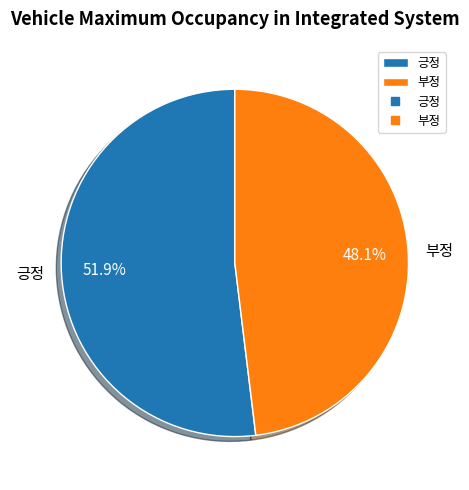

How many segments does this pie chart have?

2